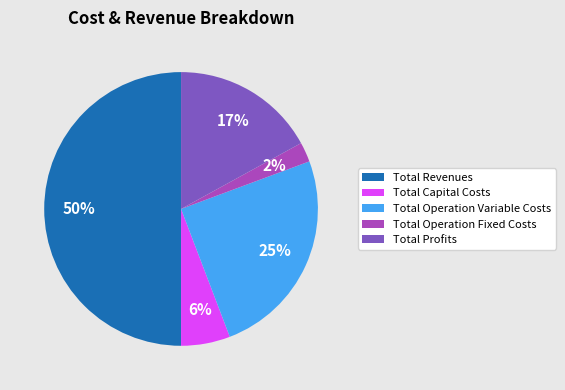

Which slice is the largest?

Total Revenues